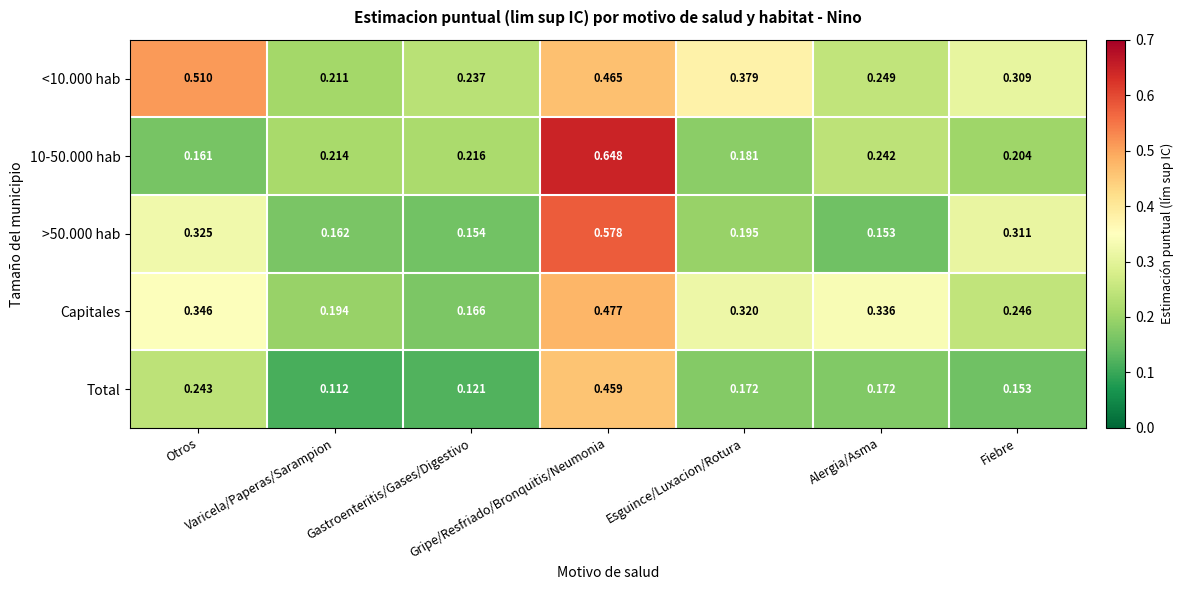

Reading left to right, list all the values displayed in this chart.

<10.000 hab: Otros=0.5	Varicela/Paperas/Sarampion=0.2	Gastroenteritis/Gases/Digestivo=0.2	Gripe/Resfriado/Bronquitis/Neumonia=0.5	Esguince/Luxacion/Rotura=0.4	Alergia/Asma=0.2	Fiebre=0.3
10-50.000 hab: Otros=0.2	Varicela/Paperas/Sarampion=0.2	Gastroenteritis/Gases/Digestivo=0.2	Gripe/Resfriado/Bronquitis/Neumonia=0.6	Esguince/Luxacion/Rotura=0.2	Alergia/Asma=0.2	Fiebre=0.2
>50.000 hab: Otros=0.3	Varicela/Paperas/Sarampion=0.2	Gastroenteritis/Gases/Digestivo=0.2	Gripe/Resfriado/Bronquitis/Neumonia=0.6	Esguince/Luxacion/Rotura=0.2	Alergia/Asma=0.2	Fiebre=0.3
Capitales: Otros=0.3	Varicela/Paperas/Sarampion=0.2	Gastroenteritis/Gases/Digestivo=0.2	Gripe/Resfriado/Bronquitis/Neumonia=0.5	Esguince/Luxacion/Rotura=0.3	Alergia/Asma=0.3	Fiebre=0.2
Total: Otros=0.2	Varicela/Paperas/Sarampion=0.1	Gastroenteritis/Gases/Digestivo=0.1	Gripe/Resfriado/Bronquitis/Neumonia=0.5	Esguince/Luxacion/Rotura=0.2	Alergia/Asma=0.2	Fiebre=0.2